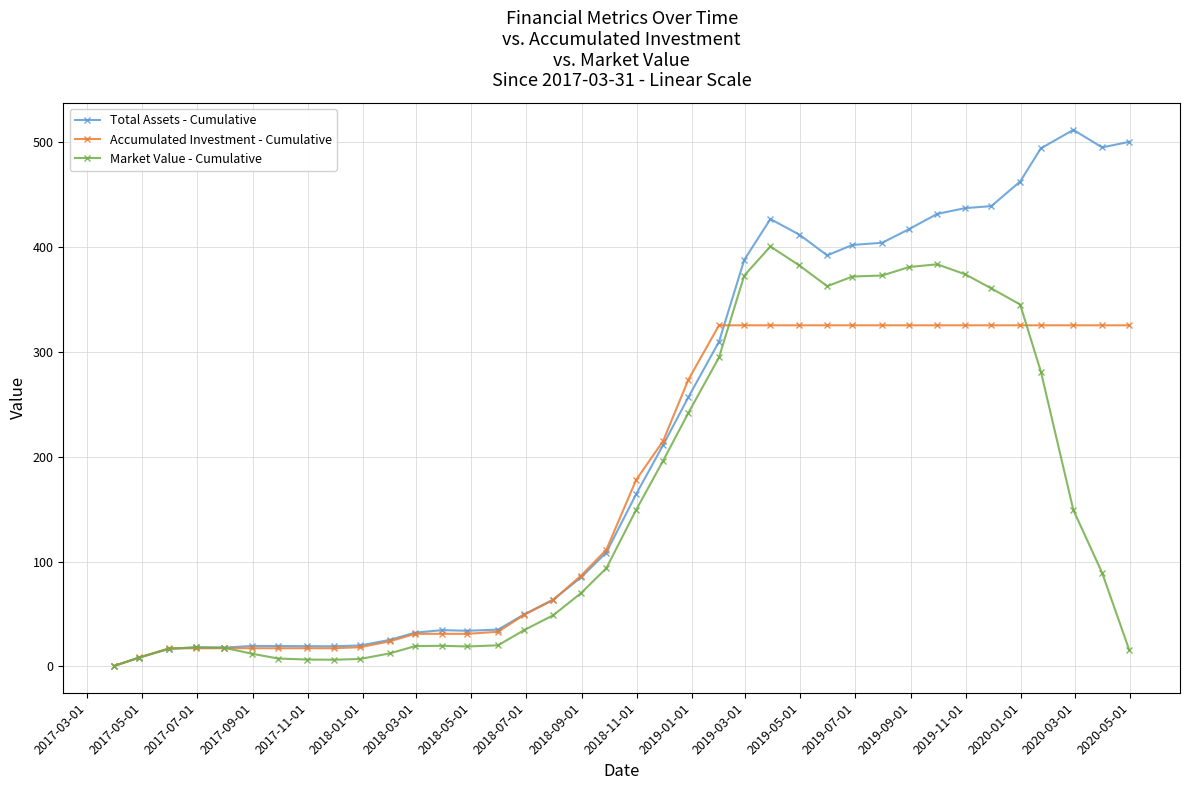

What is the highest value of the Market Value - Cumulative series?

400.6